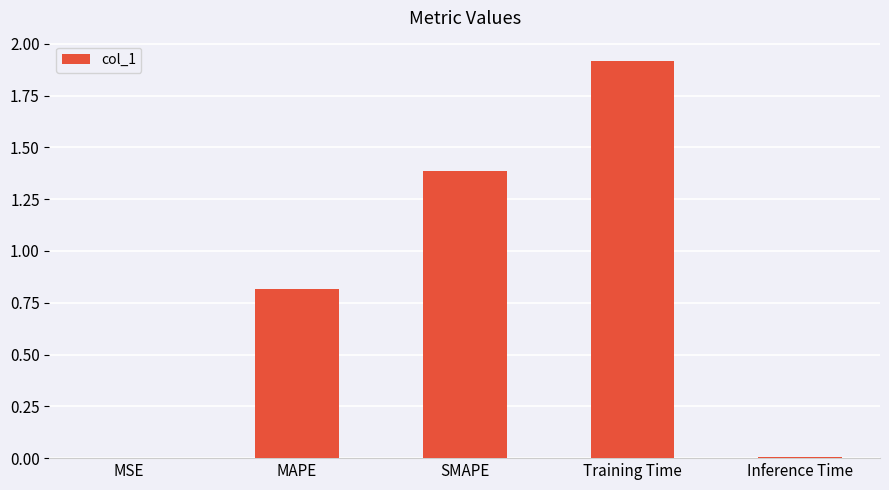

True or false: the data shows 0.0 at Inference Time.

True